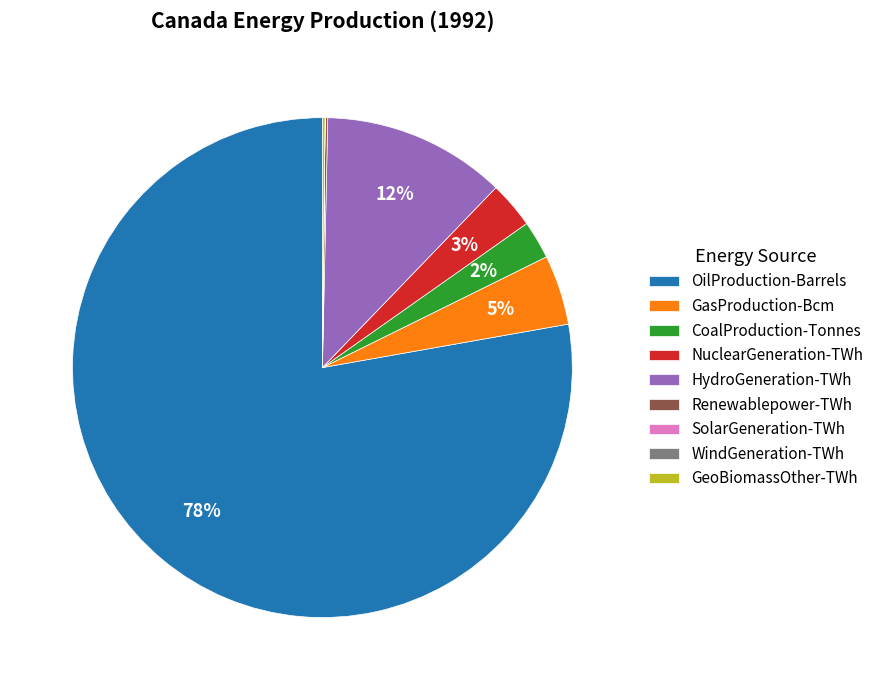

What is the largest slice in the pie chart?

OilProduction-Barrels